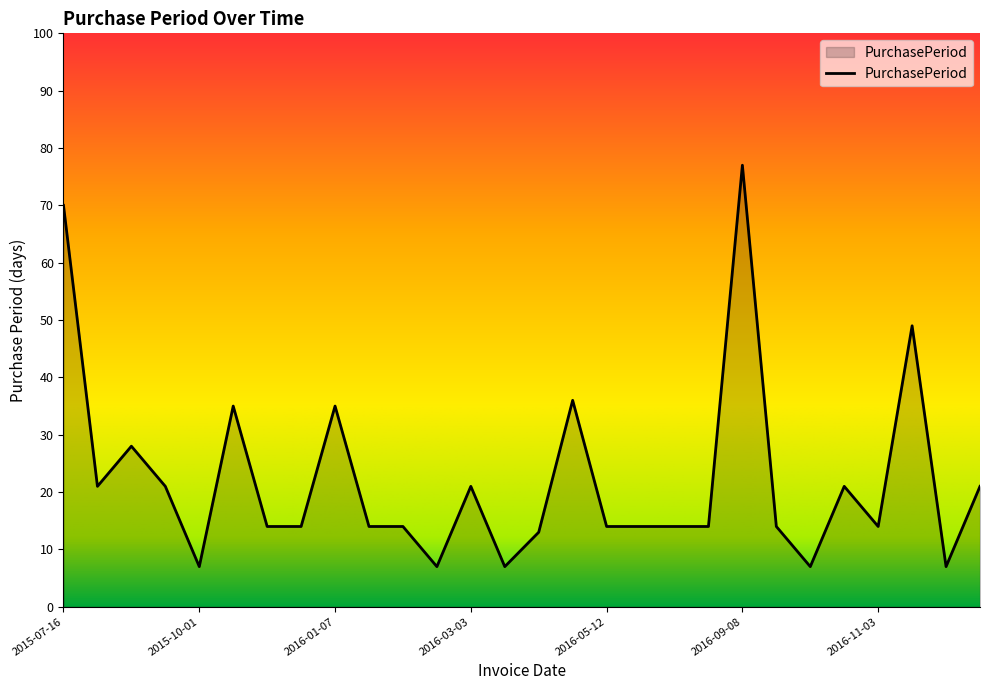

What is the greatest value displayed?

77